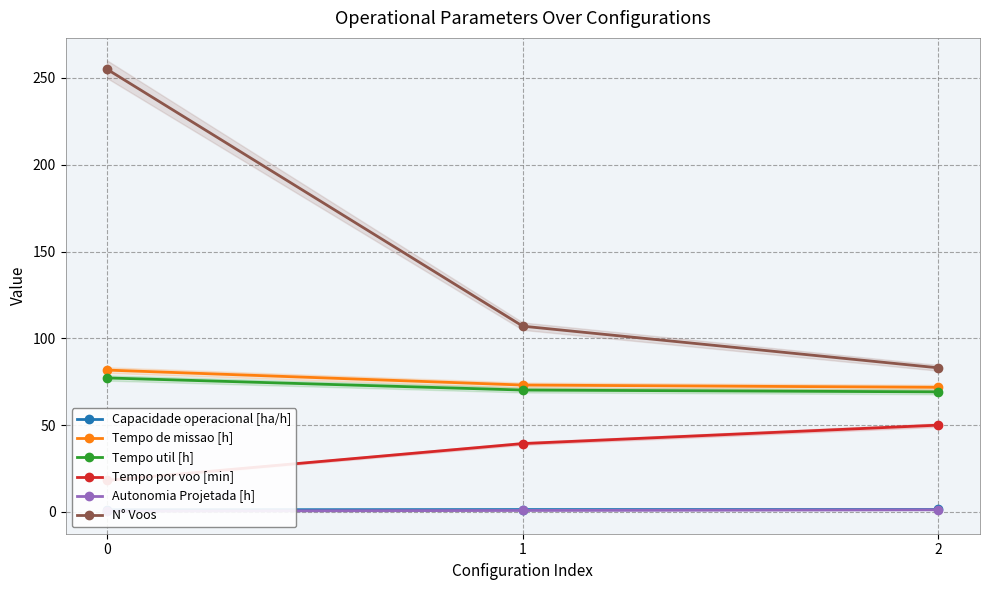

At how many categories does at least one series exceed 87?

2